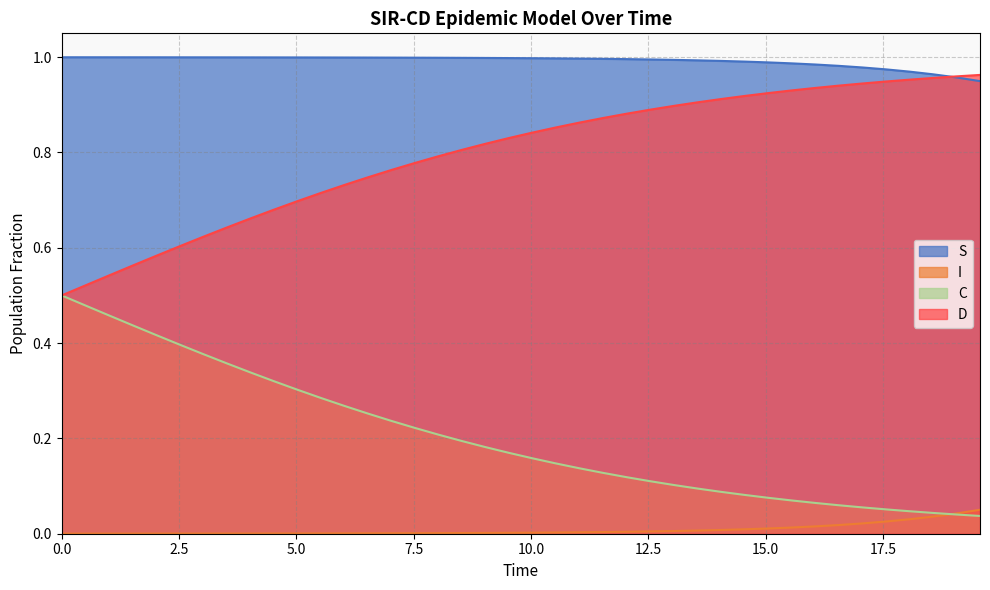

True or false: I and D intersect in this chart.

False